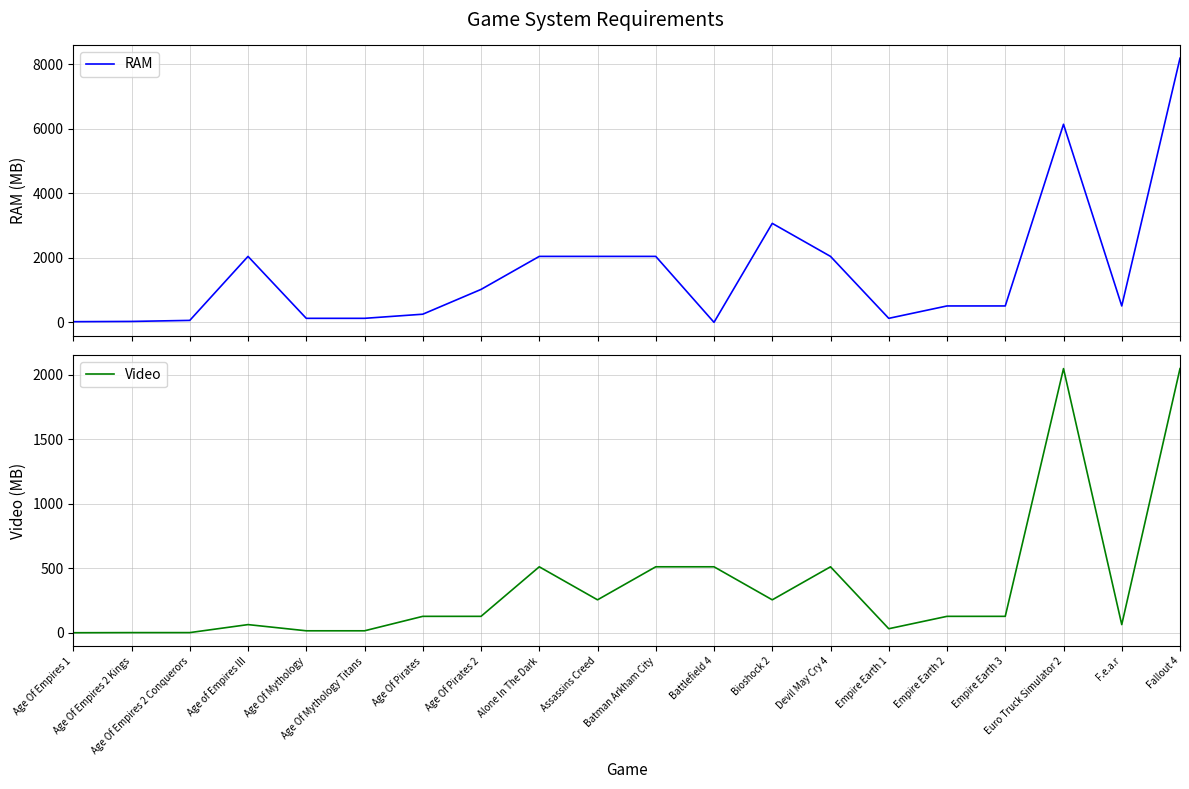

What is the sum of all Video values?

7365